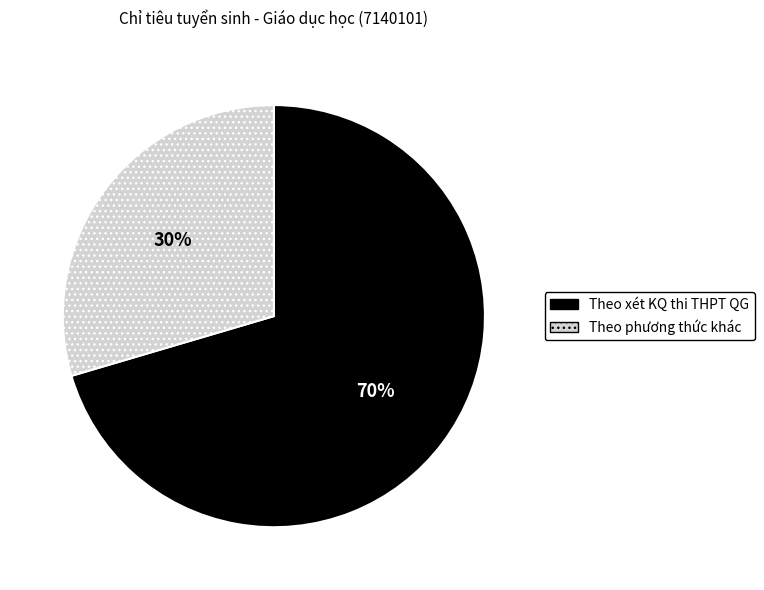

The Theo xét KQ thi THPT QG slice represents 83% of the pie. True or false?

False